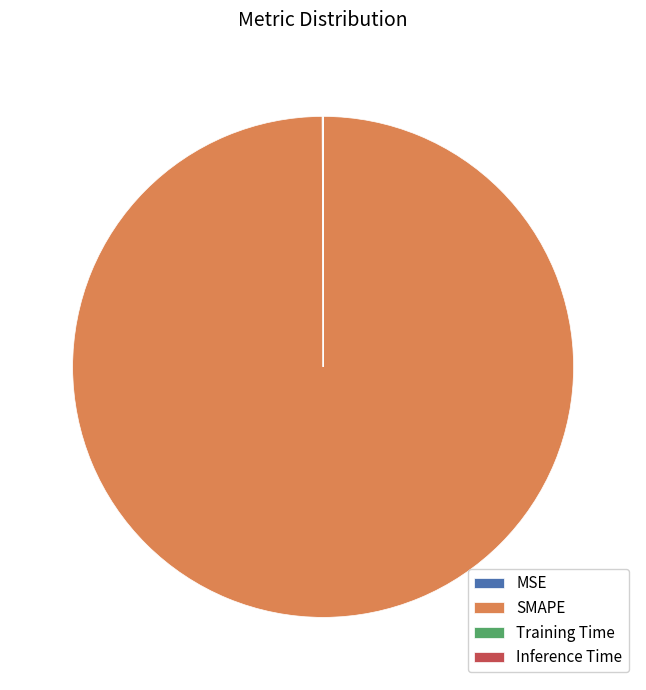

What is the largest slice in the pie chart?

SMAPE